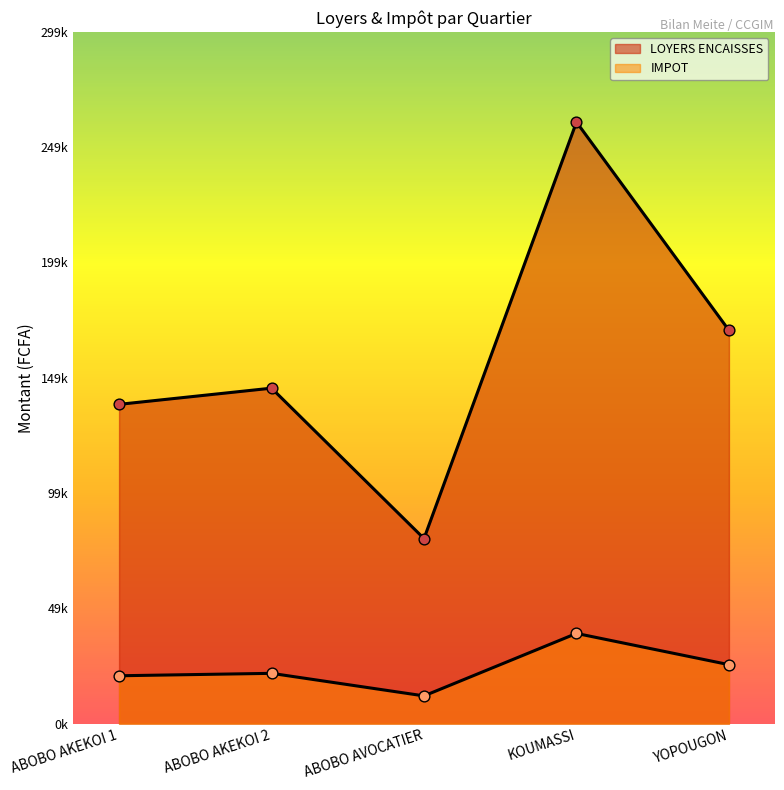

Is the value of IMPOT at ABOBO AVOCATIER greater than the value of LOYERS ENCAISSES at ABOBO AKEKOI 2?

No